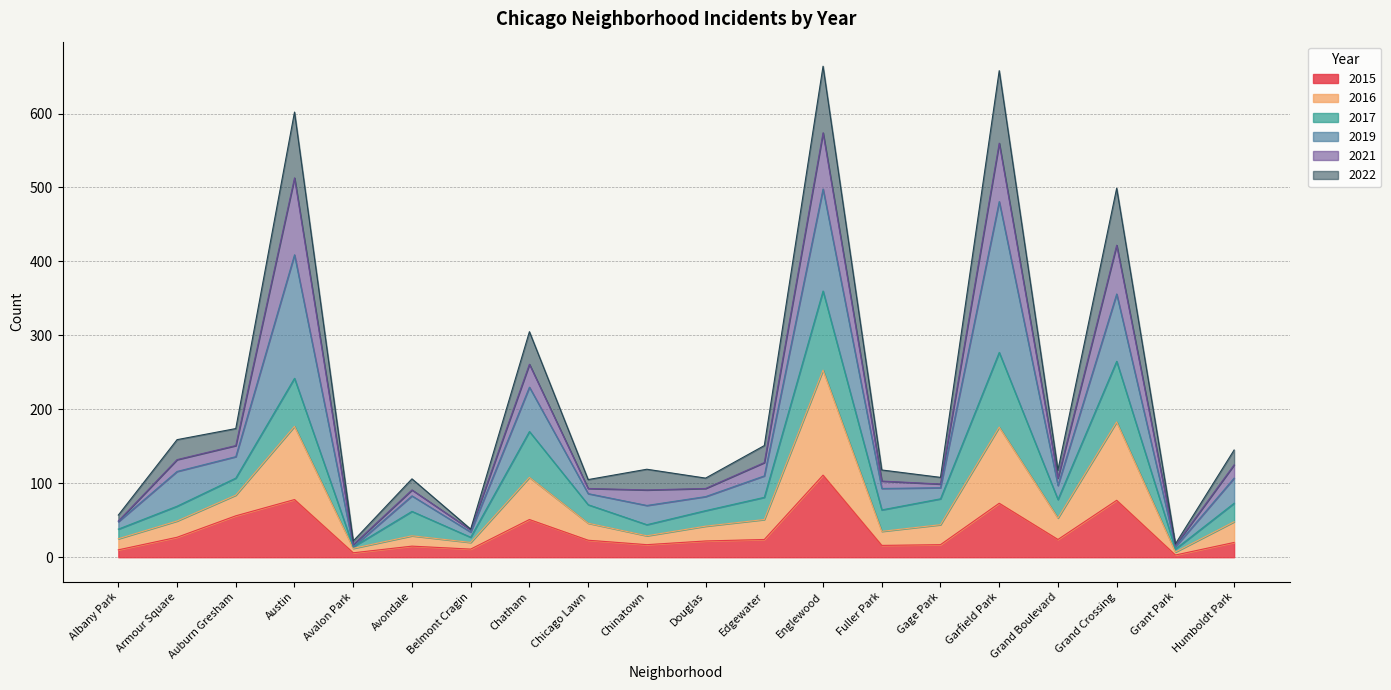

What is the label of the 5th point from the right?

Garfield Park